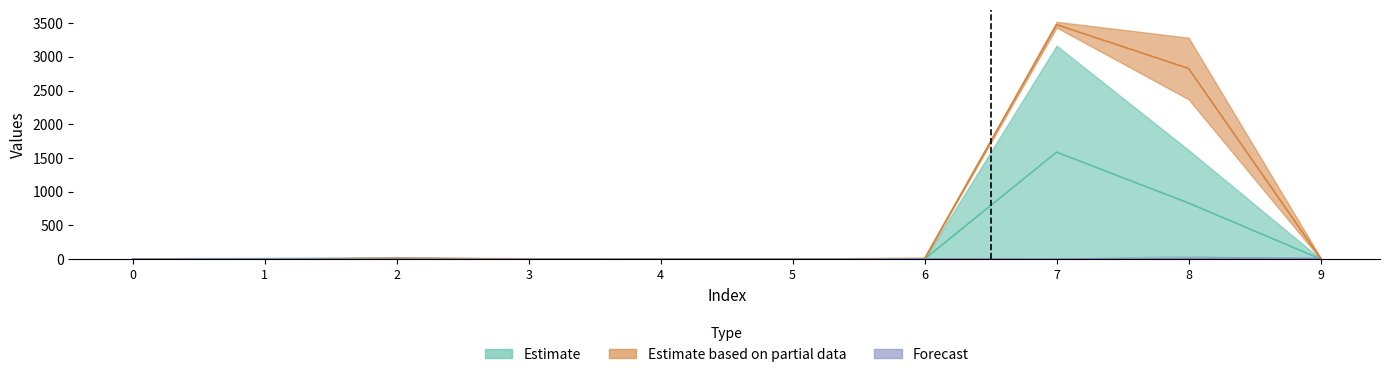

What is the spread (max minus min) of values at 9?

11.0